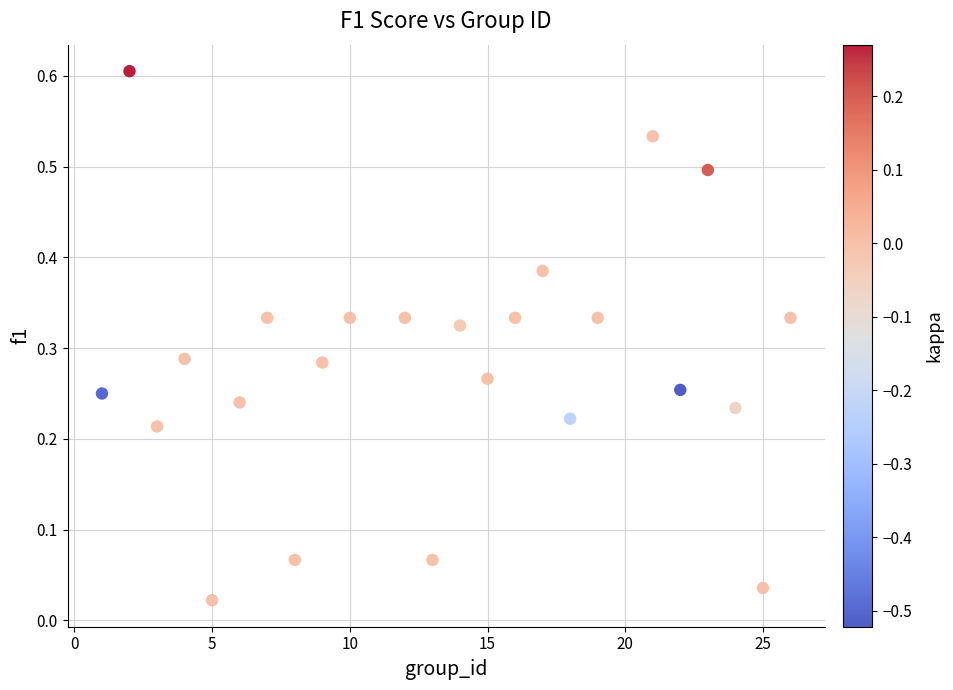

What is the range of Y values (max minus min)?

0.6